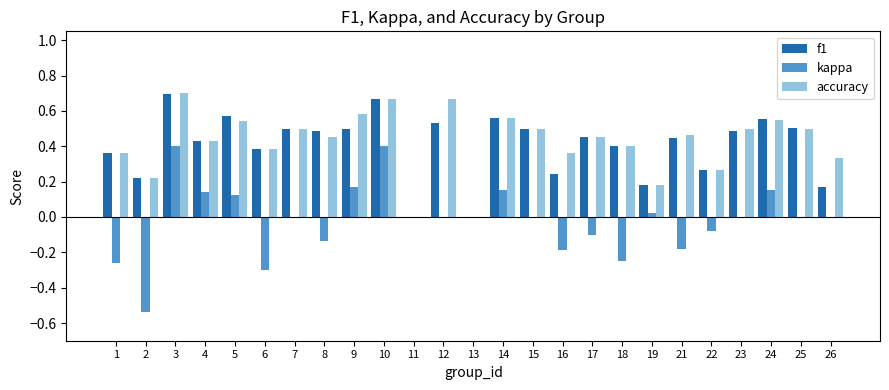

What is the sum of the f1 values at 14 and 1?

0.9